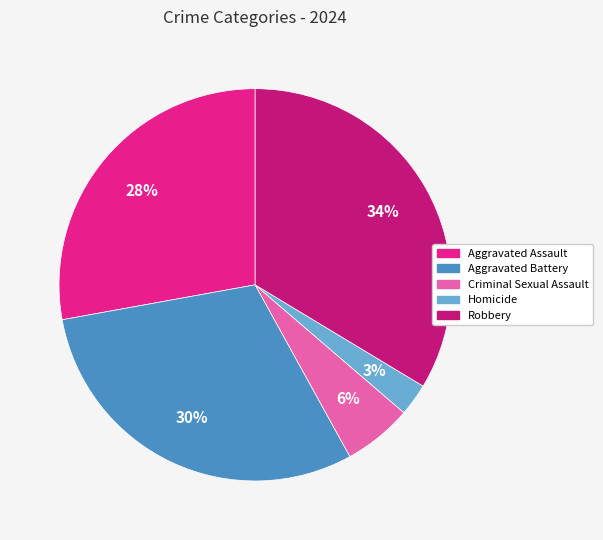

Rank the categories by value from highest to lowest.

Robbery, Aggravated Battery, Aggravated Assault, Criminal Sexual Assault, Homicide